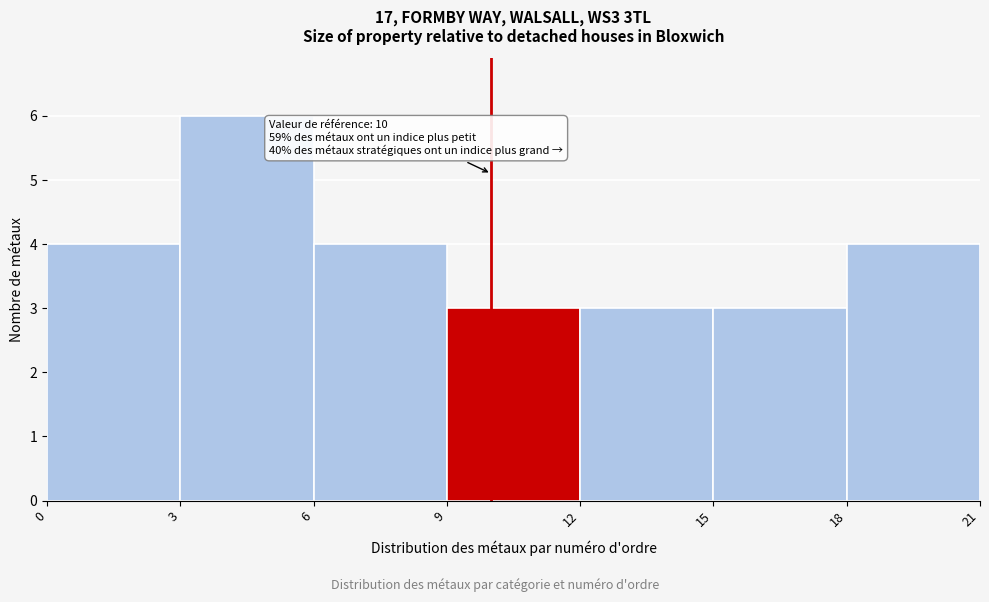

Which range on the x-axis has the tallest bar?

3 to 6